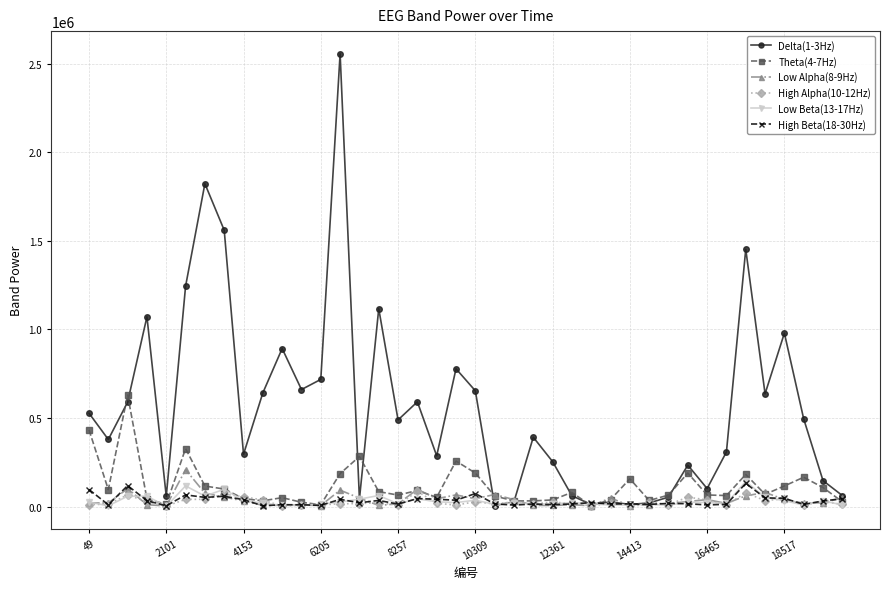

Which series has the largest range (max minus min)?

Delta(1-3Hz)